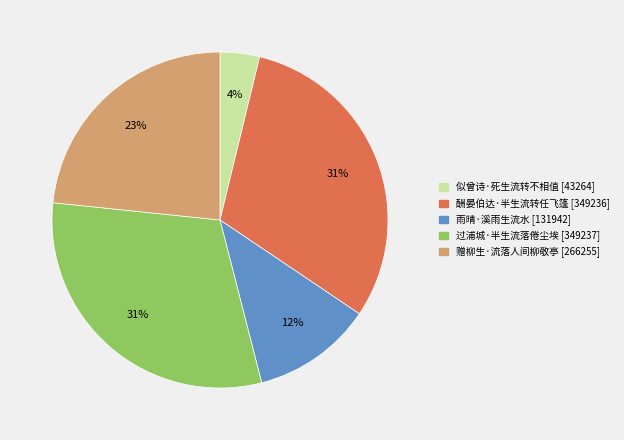

How many slices are in this pie chart?

5